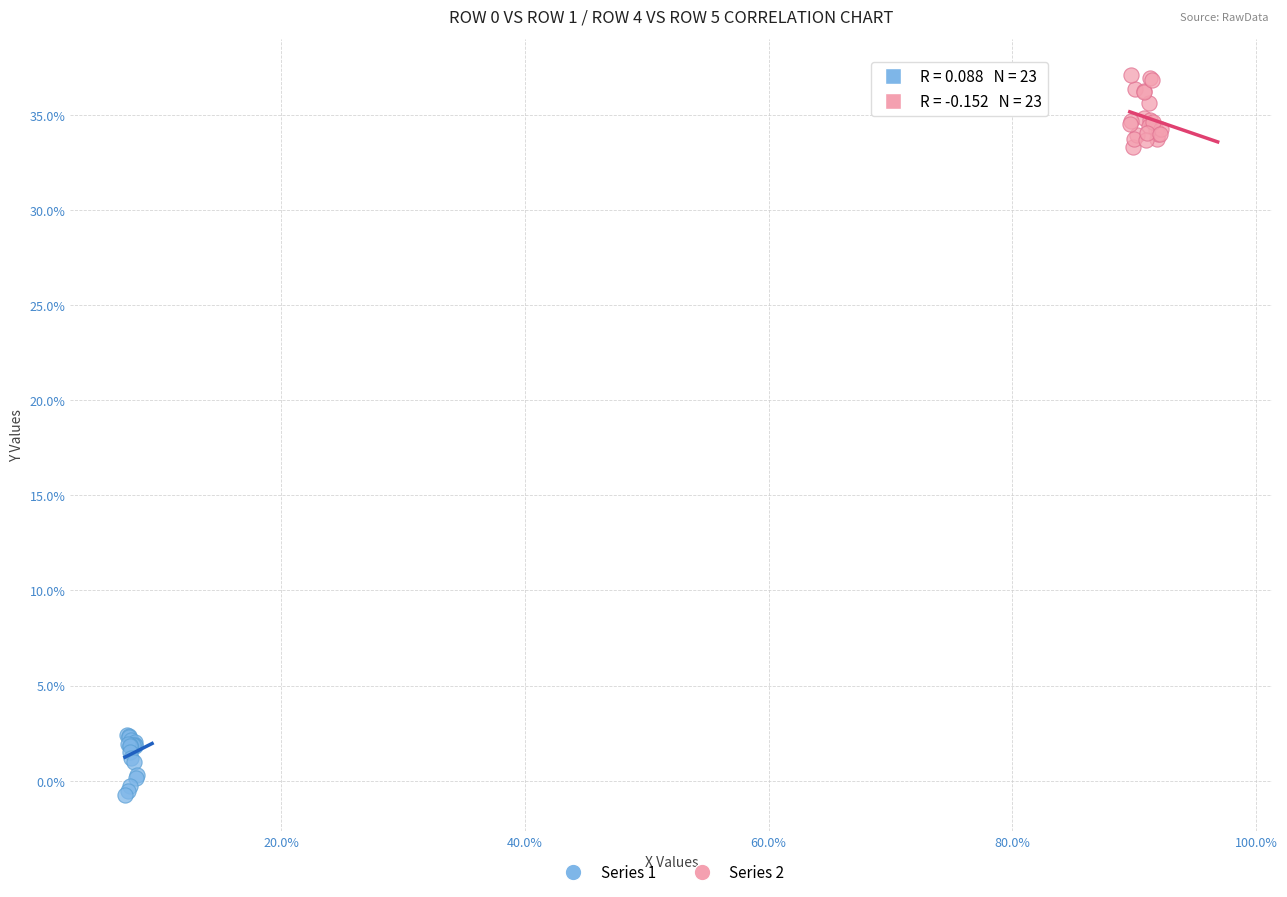

What are all the series names shown in the legend?

Series 1, Series 2